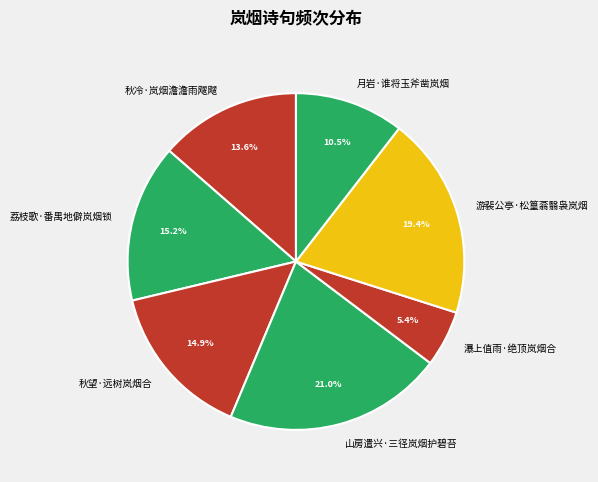

Does 山房遣兴·三径岚烟护碧苔 account for over 50% of the chart?

No